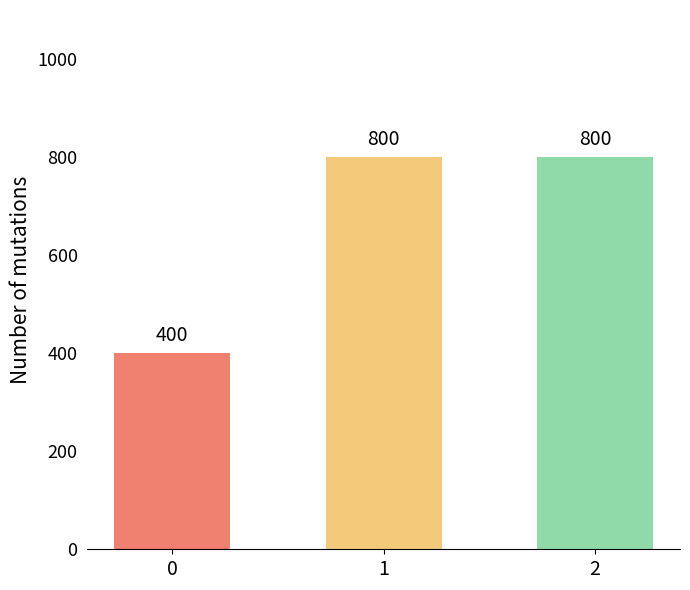

Reading left to right, transcribe all the data shown in this chart.

400	800	800